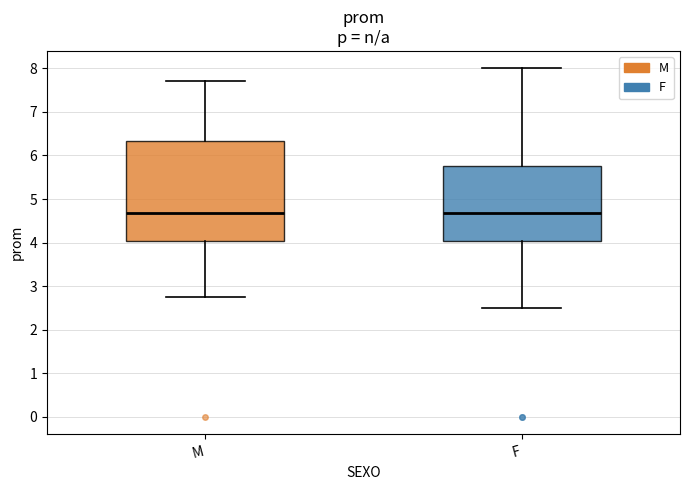

Reading left to right, transcribe this box plot: for each box, give where its median line is, the range the box spans, and where its two whiskers end, as read against the y-axis. The values are not printed on the chart, so give them approximately, as read against the axis.

M: median 4.7, box 4.0 to 6.3, whiskers 2.8 to 7.7
F: median 4.7, box 4.0 to 5.8, whiskers 2.5 to 8.0